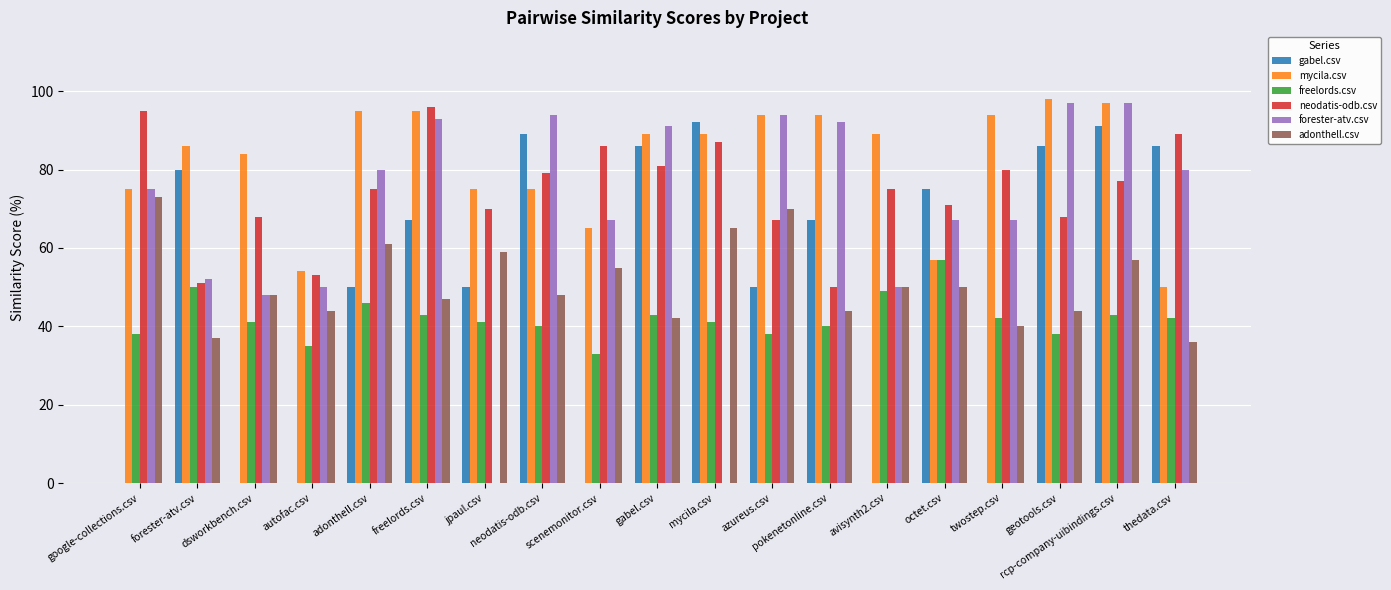

Does the chart contain stacked bars?

No